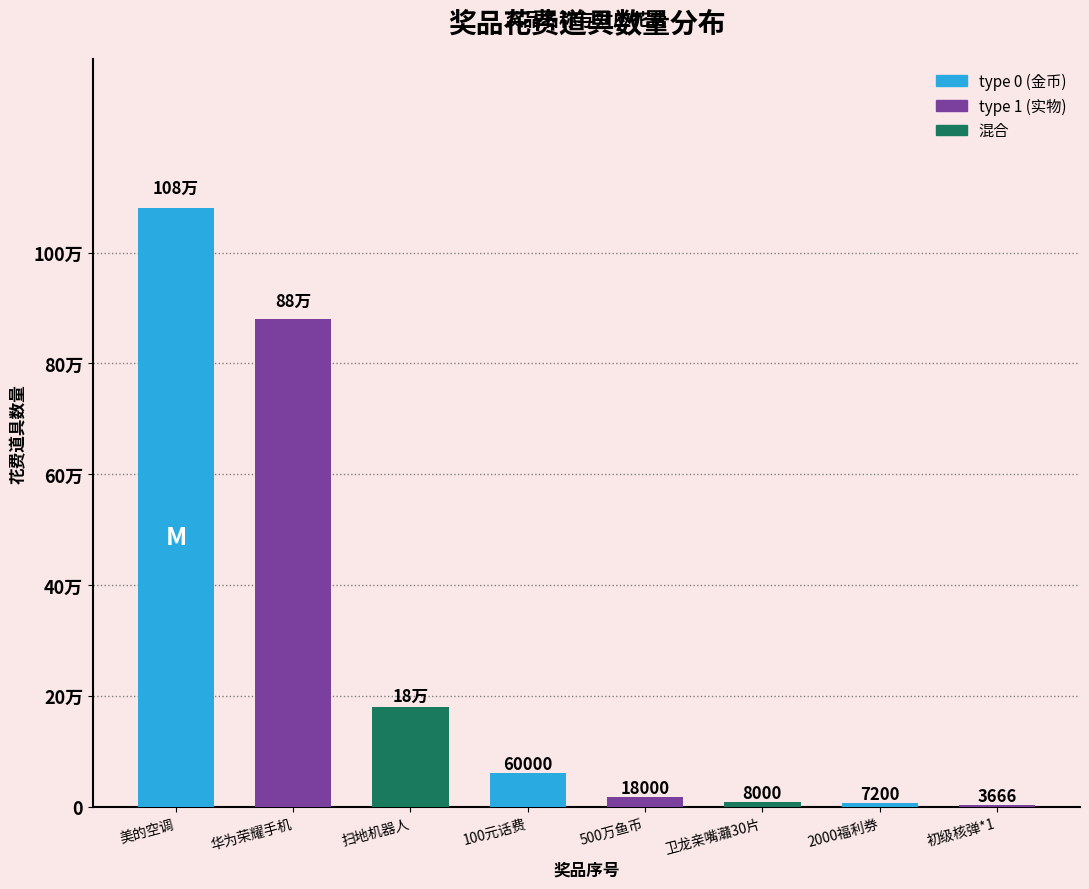

At which label does the data first exceed 60000?

美的空调